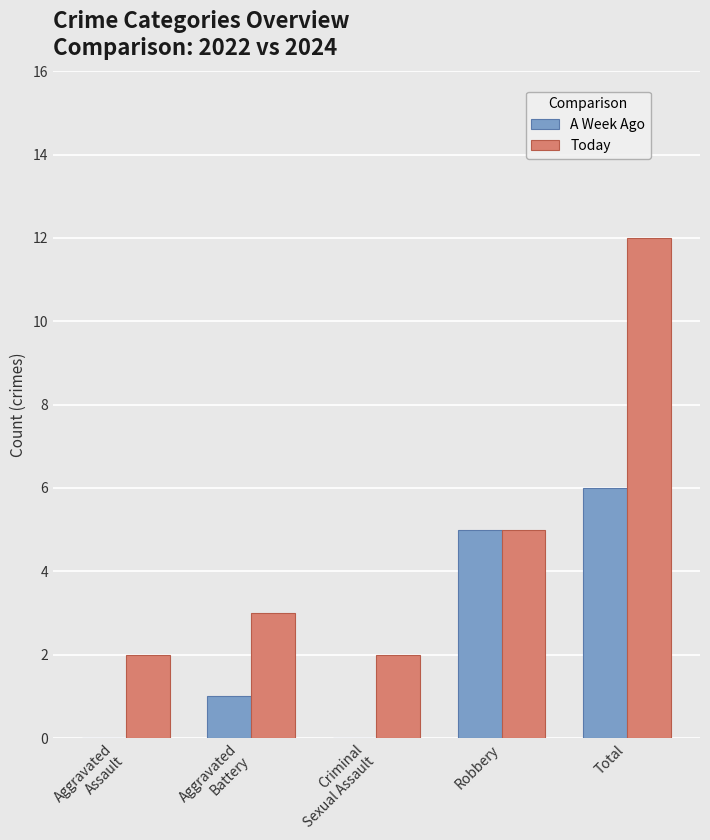

At which label does Today reach its peak?

Total